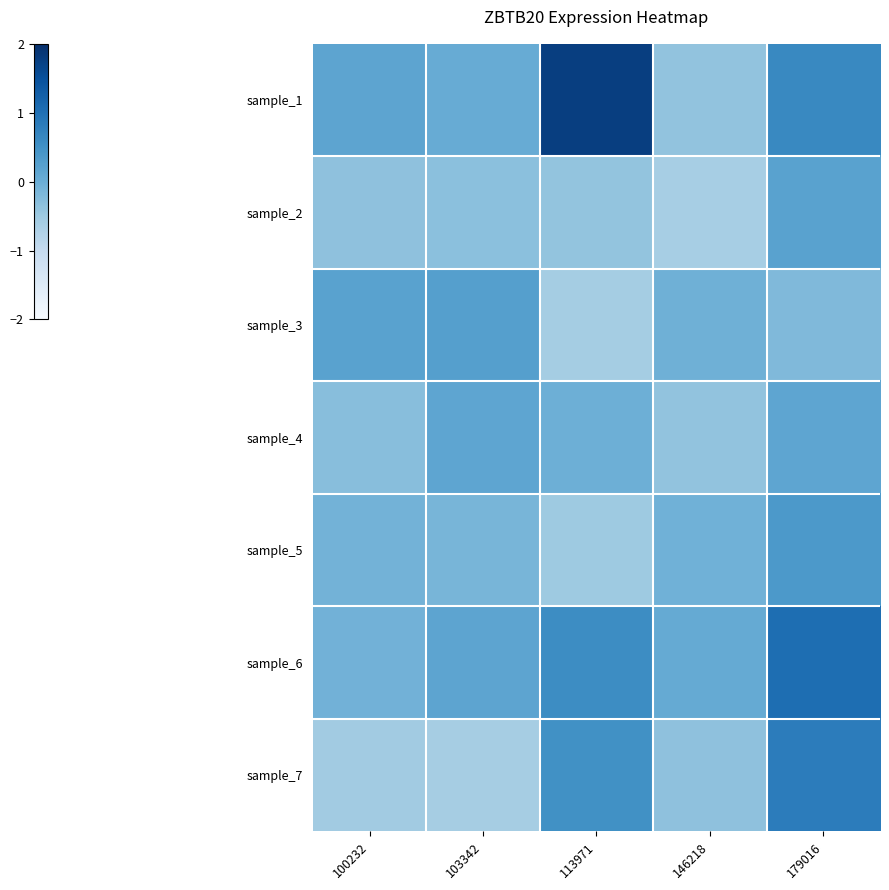

Which series has the largest range (max minus min)?

sample_1